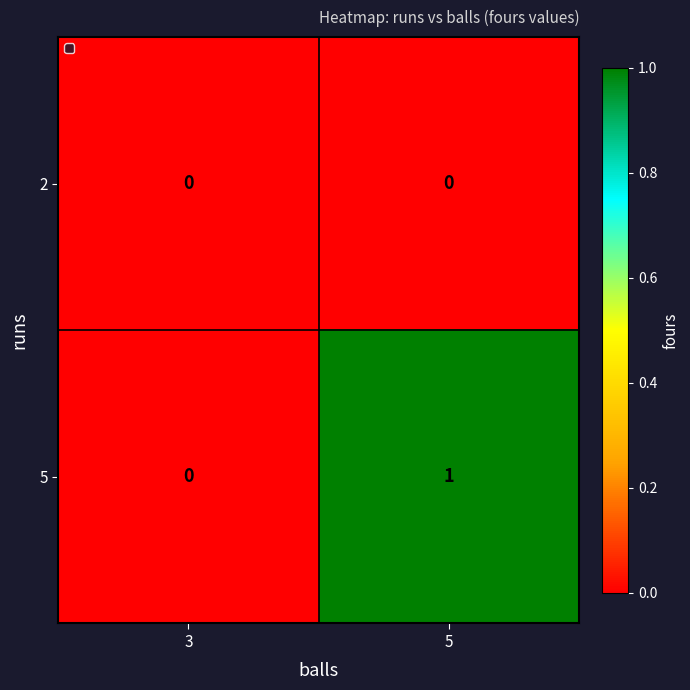

Rank the series at 5 from lowest to highest value.

2, 5